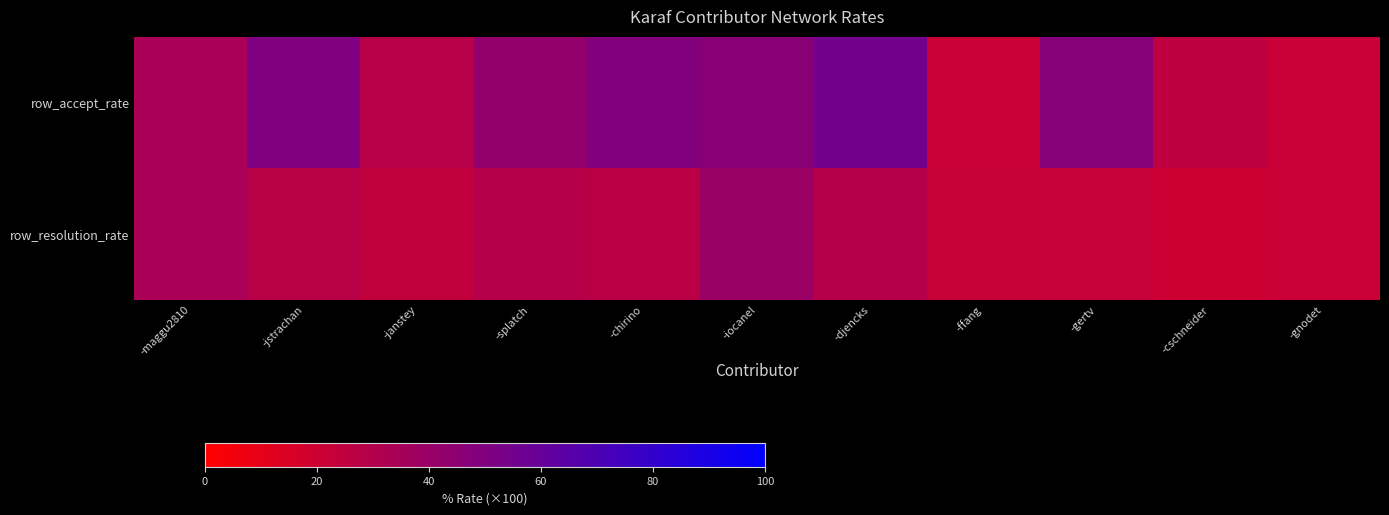

Which series has the largest total across all categories?

row_accept_rate